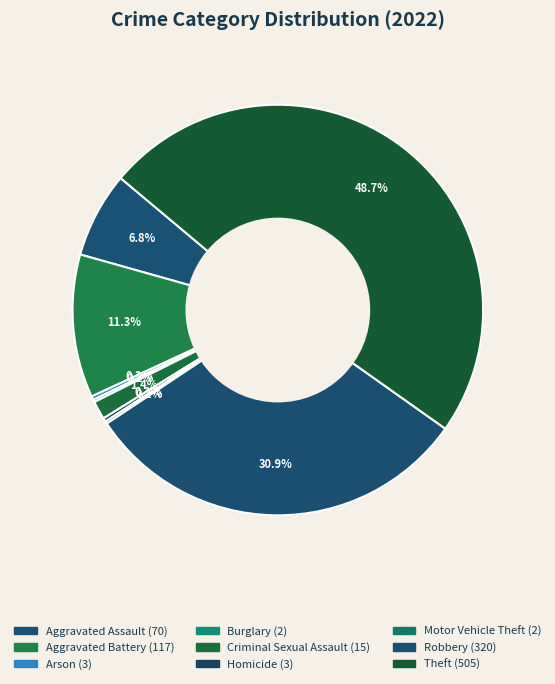

How many slices are in this pie chart?

9